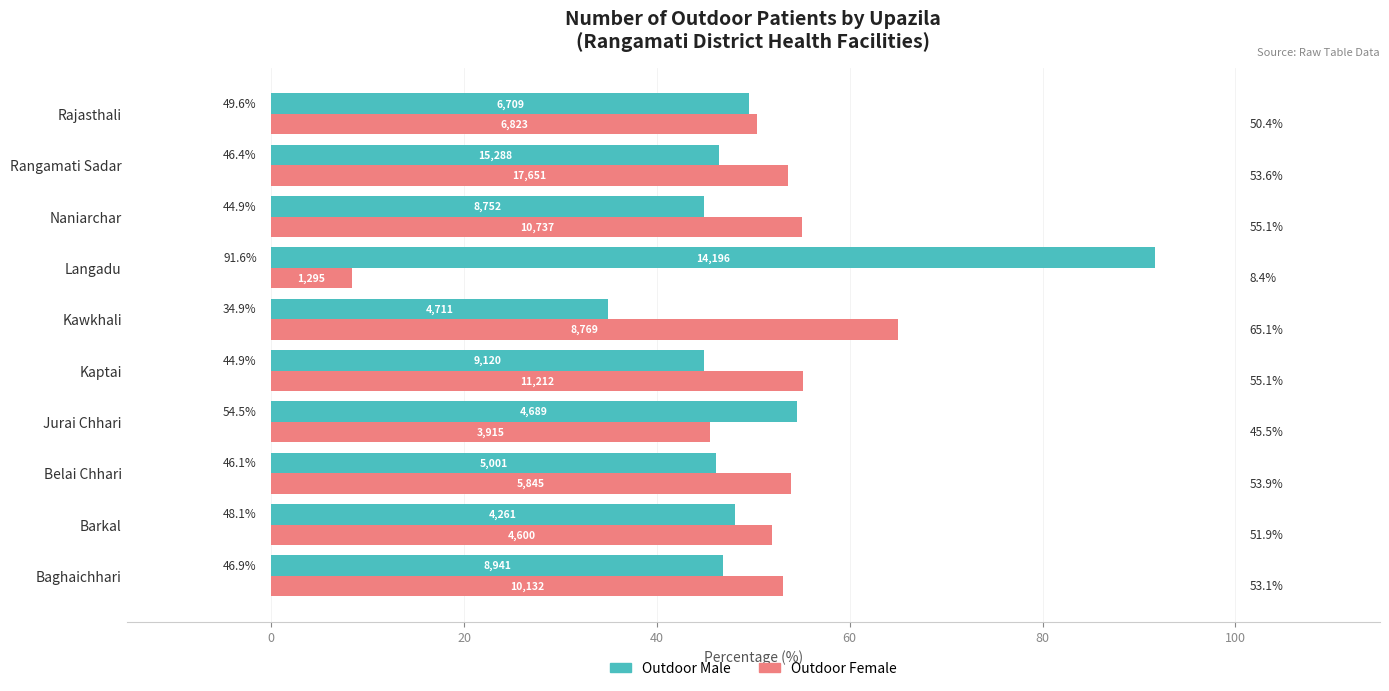

Which category has the lowest value across all series?

Langadu